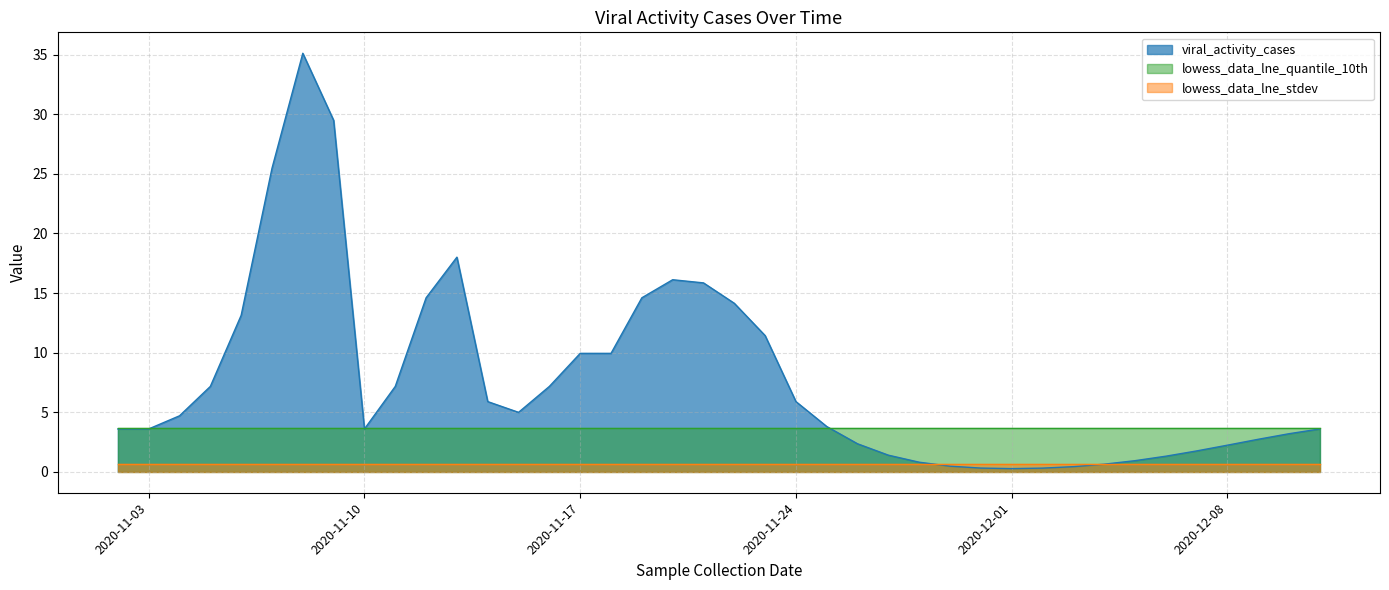

Rank the series by their maximum value, from highest to lowest.

viral_activity_cases, lowess_data_lne_quantile_10th, lowess_data_lne_stdev